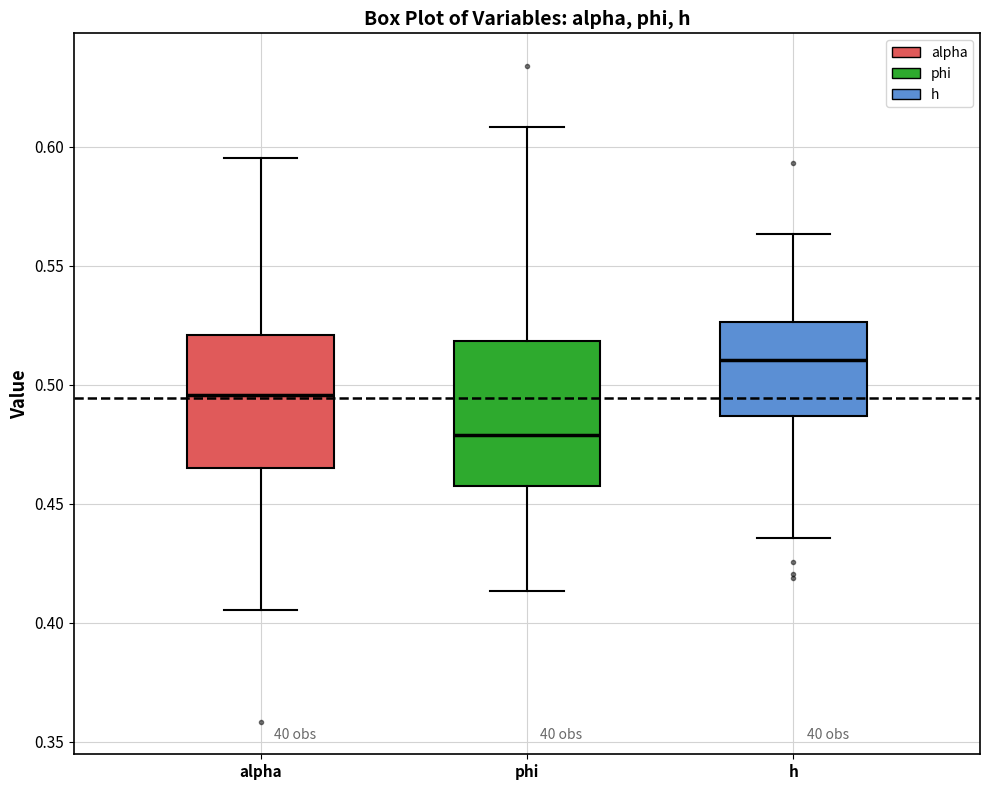

Reading left to right, read every box against the y-axis: the position of its median line, the range the box covers, and the ends of its whiskers. The values are not printed on the chart, so give them approximately, as read against the axis.

alpha: median 0.495, box 0.465 to 0.520, whiskers 0.405 to 0.595
phi: median 0.480, box 0.460 to 0.520, whiskers 0.415 to 0.610
h: median 0.510, box 0.485 to 0.525, whiskers 0.435 to 0.565